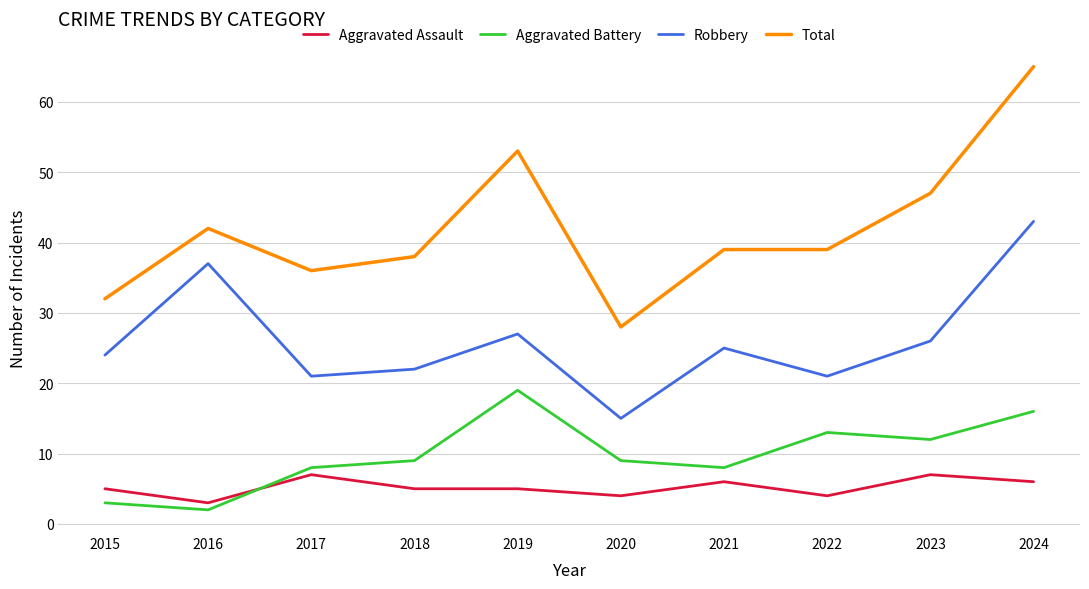

Which series changed the most between 2021 and 2024?

Total